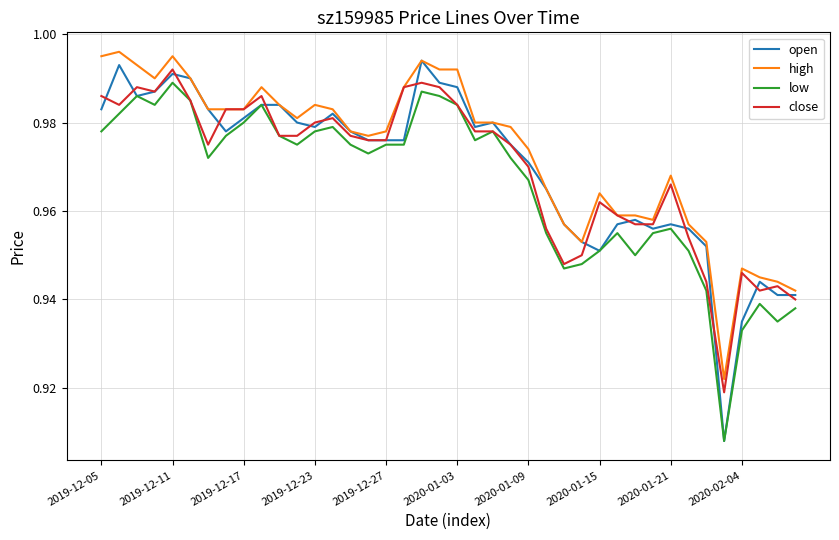

Is this an area chart (filled region under the line)?

No